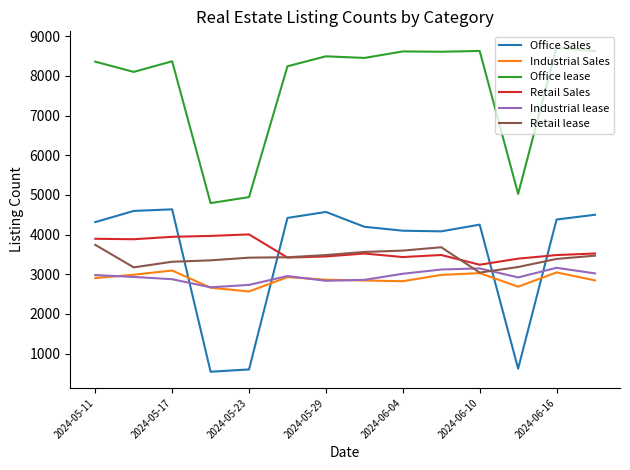

Which series has the largest total across all categories?

Office lease